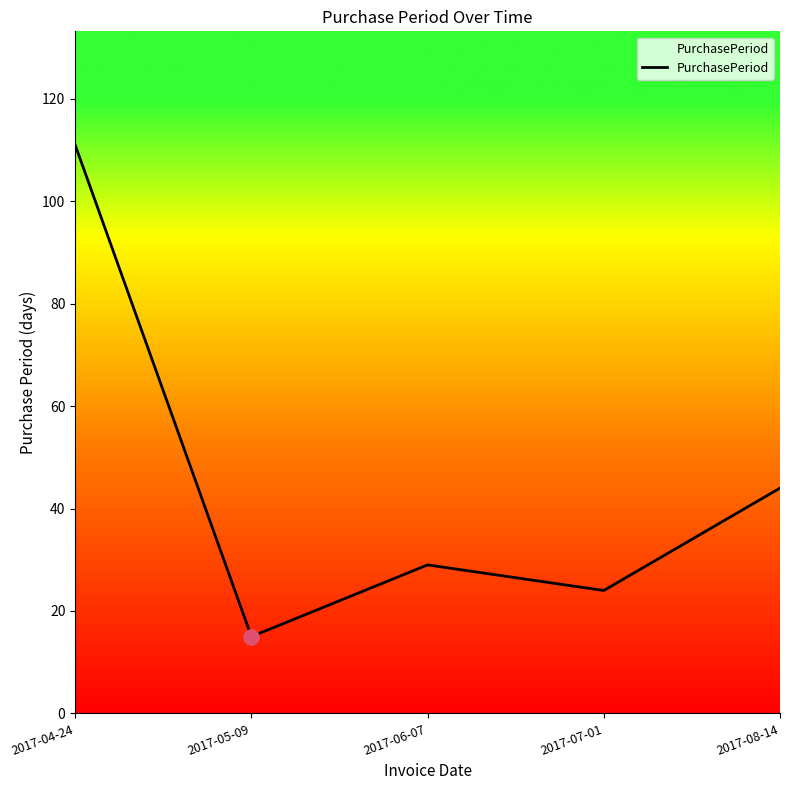

What is the change in value from 2017-05-09 to 2017-08-14?

+29